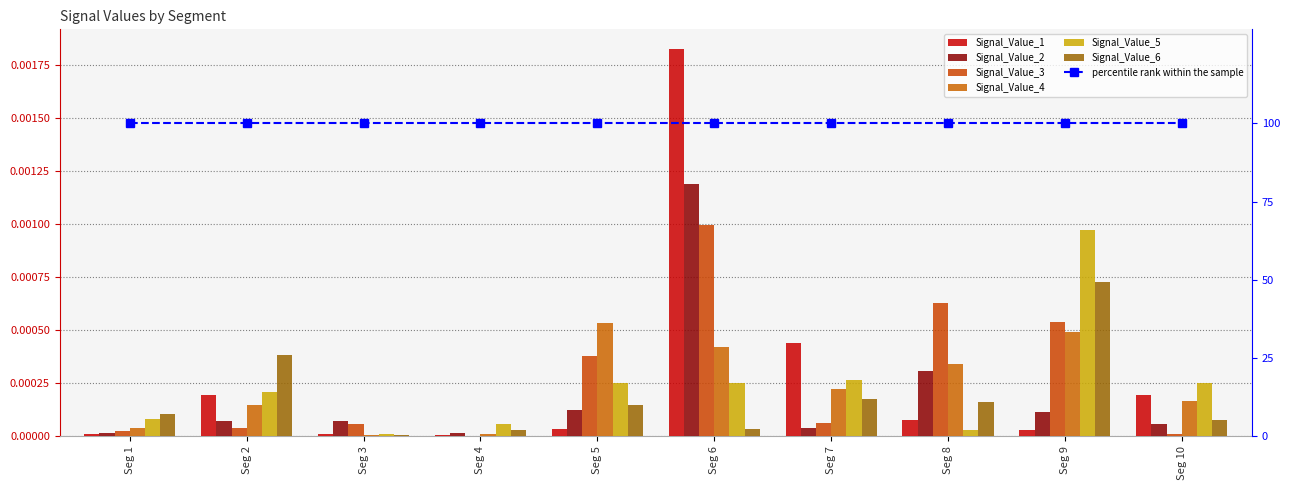

At which label does Signal_Value_4 reach its minimum?

Seg 3